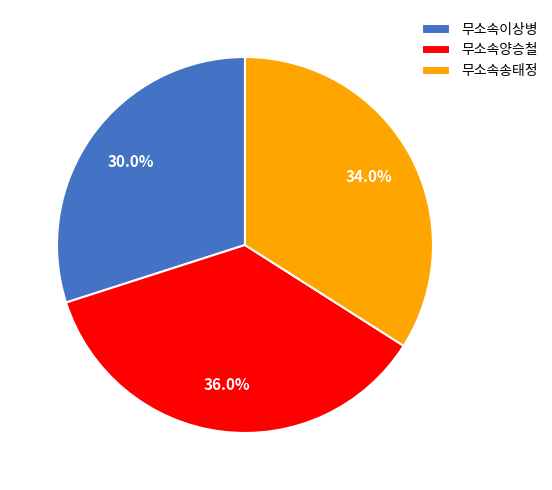

What percentage is the 무소속양승철 slice, to the nearest percent?

36%